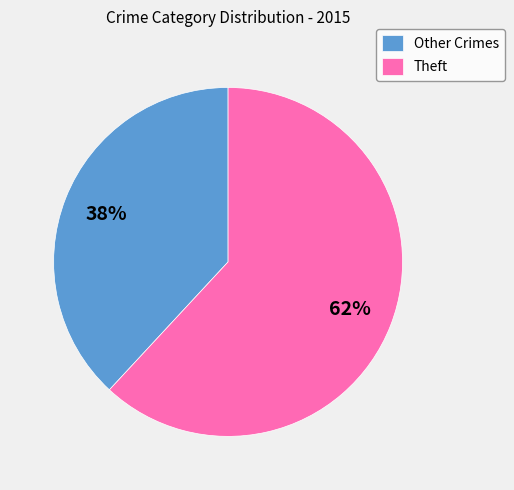

Which slice is the largest?

Theft